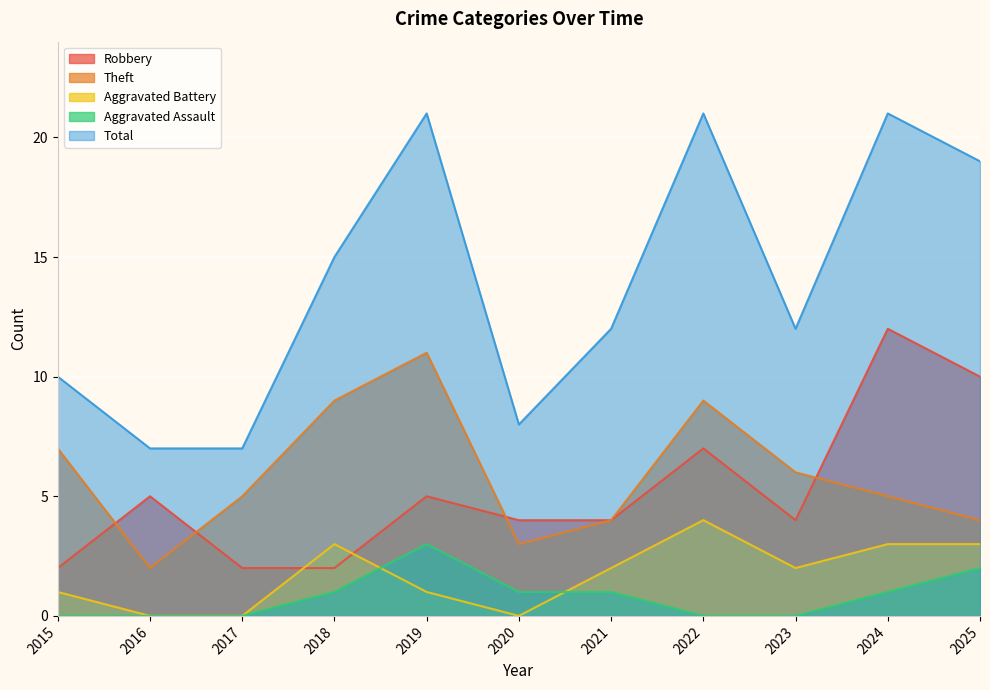

What is the maximum value for Robbery?

12